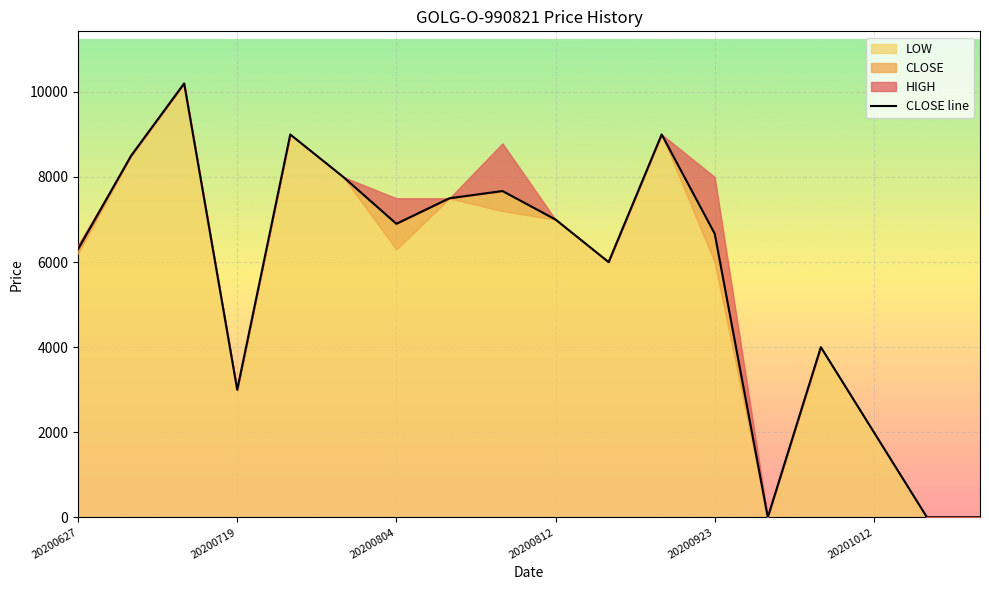

The chart shows a value of 3210 at 20200923. True or false?

False